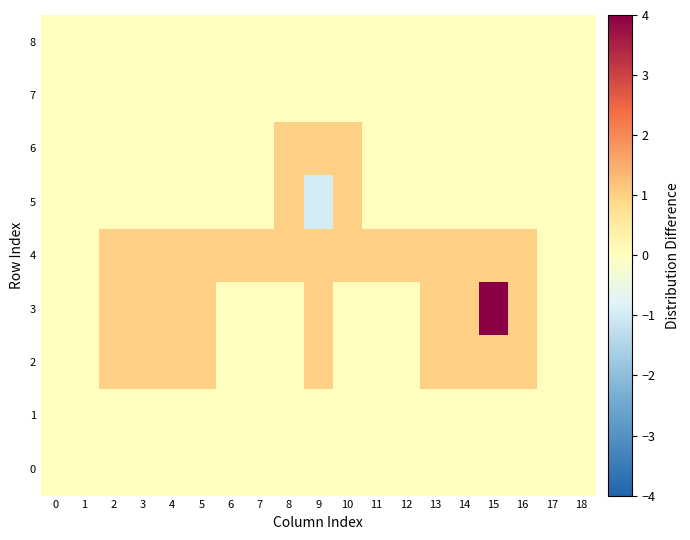

Which category has the highest value across all series?

15